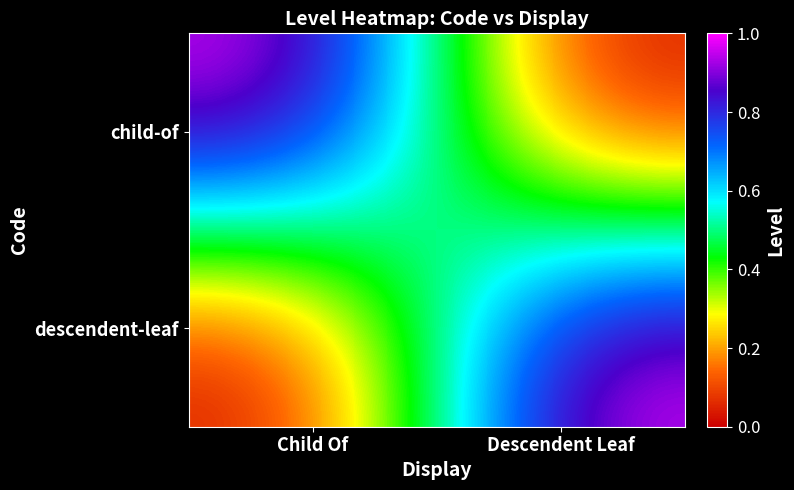

Count the number of categories in the chart.

2